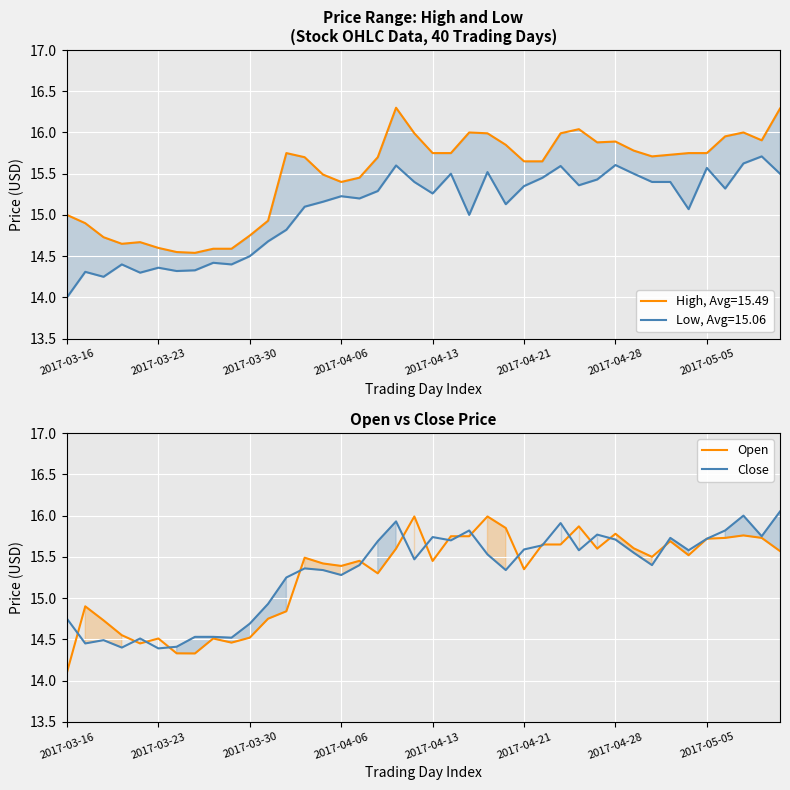

How many lines are shown in the chart?

2